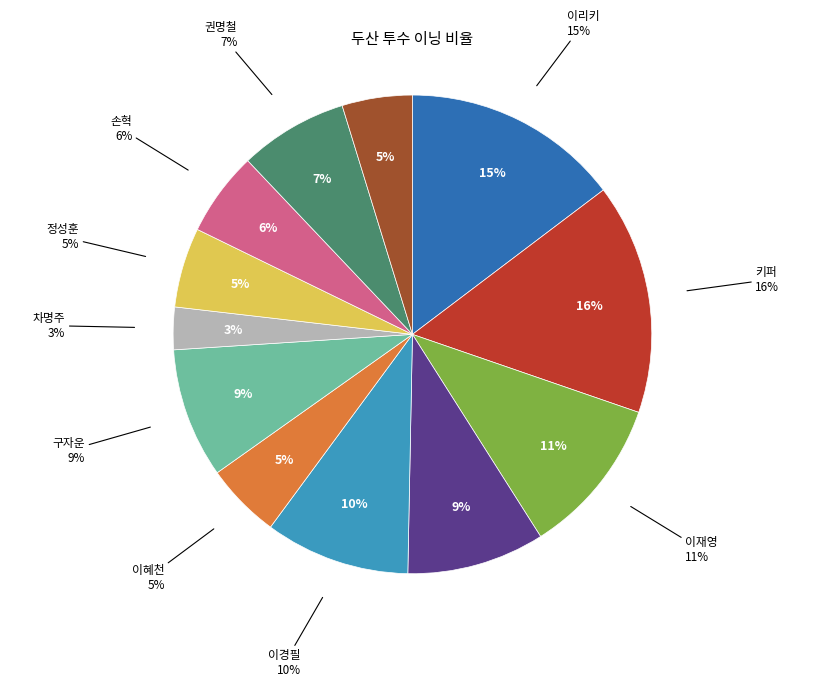

Is it true that 권명철 is 7% of the pie?

True